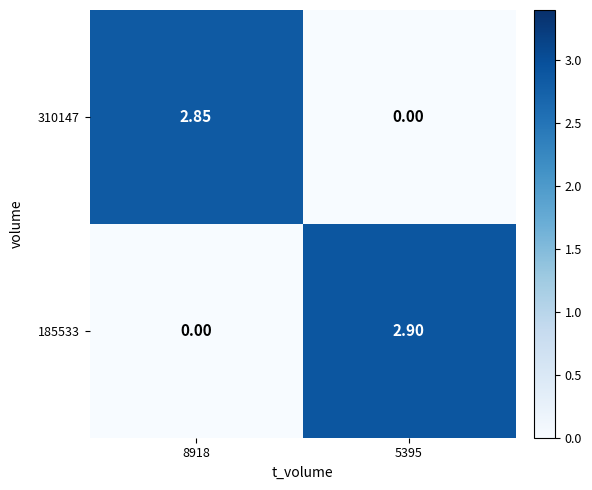

Which series changed the most between 8918 and 5395?

185533